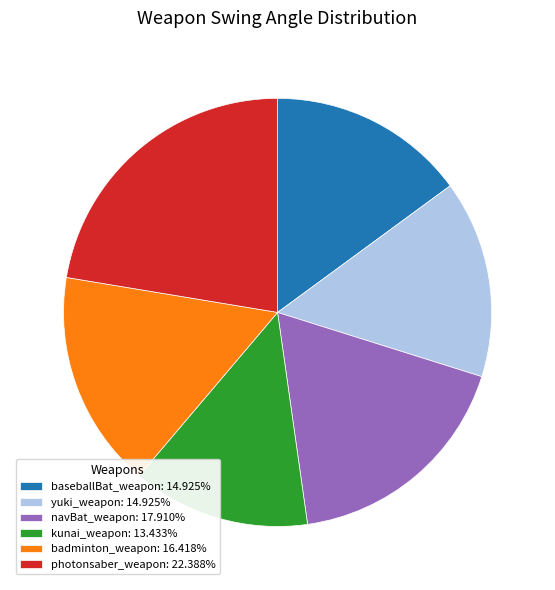

Combined, do badminton_weapon: 16.418% and kunai_weapon: 13.433% account for over 50%?

No